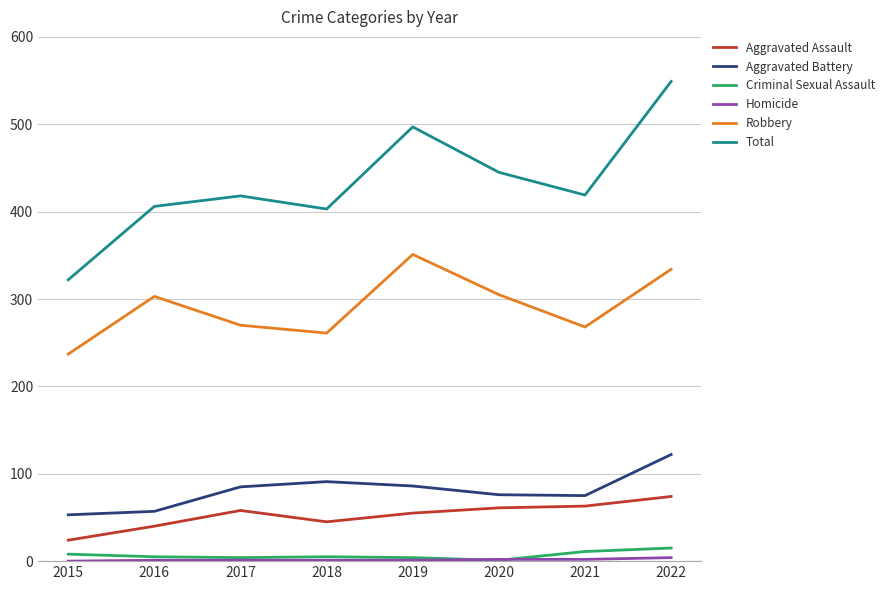

Which category has the lowest value in the Robbery series?

2015